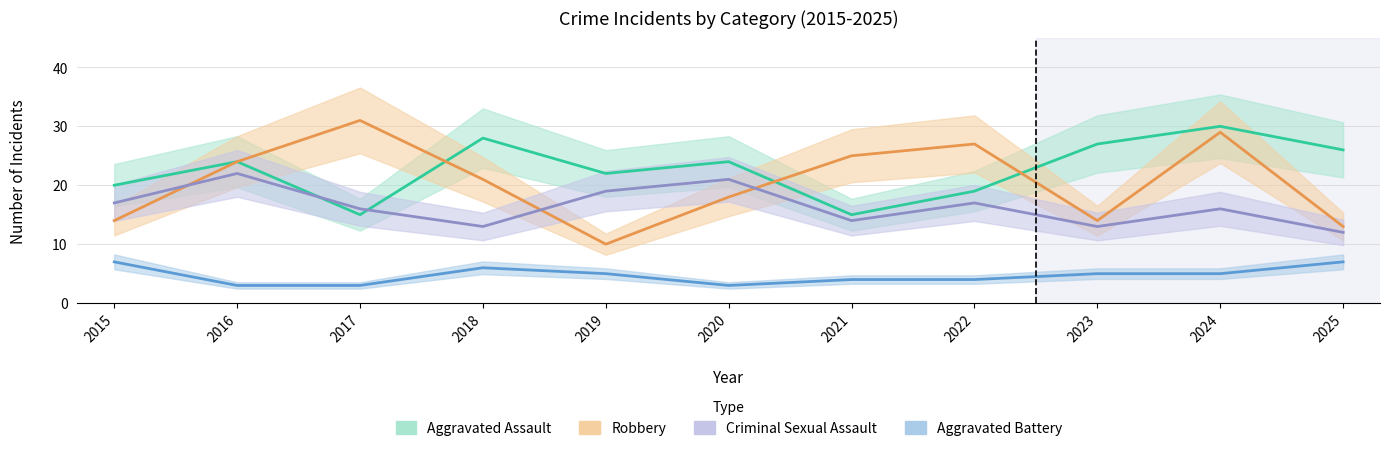

Which series has the largest total across all categories?

Aggravated Assault